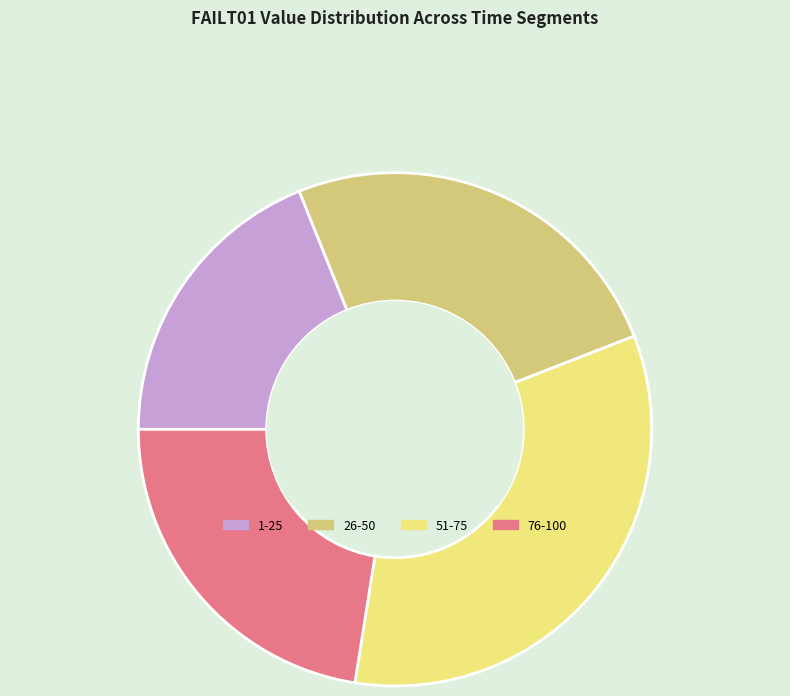

Approximately how many times larger is the value at 26-50 compared to 51-75?

0.8